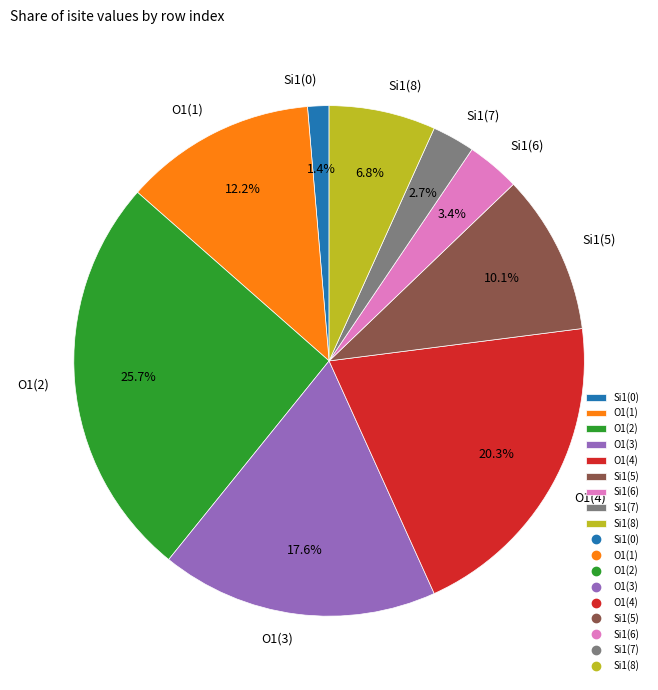

Between Si1(0) and O1(2), which is larger?

O1(2)